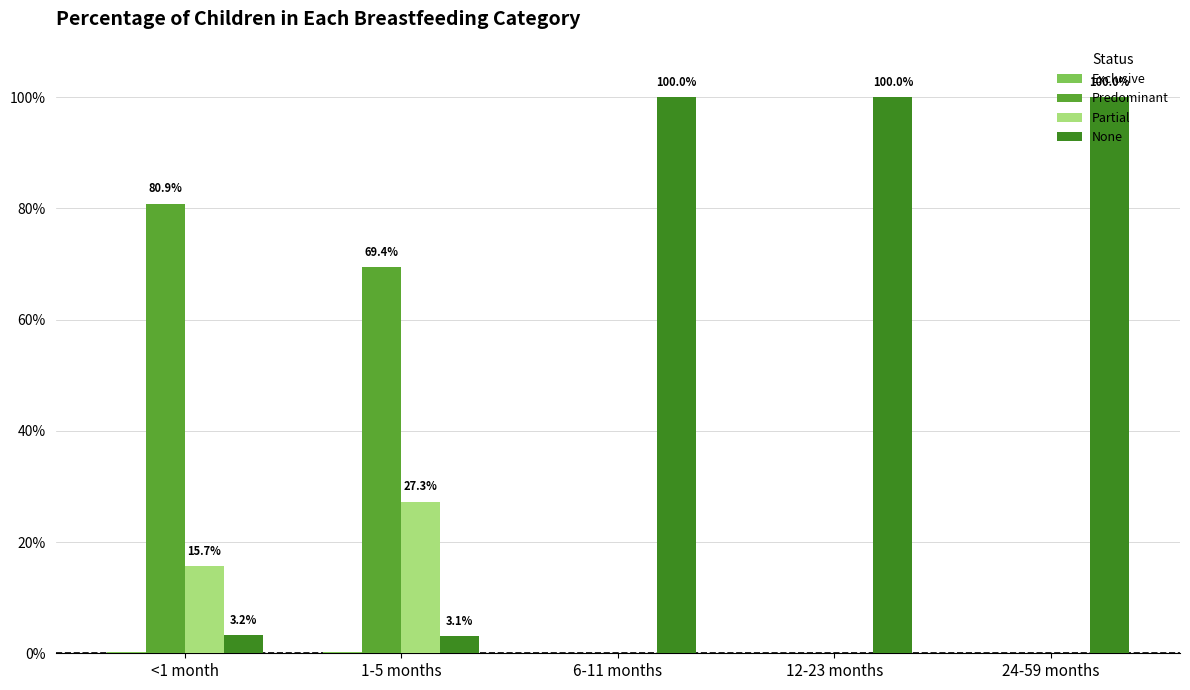

Are the bars grouped side by side (vs. stacked)?

Yes